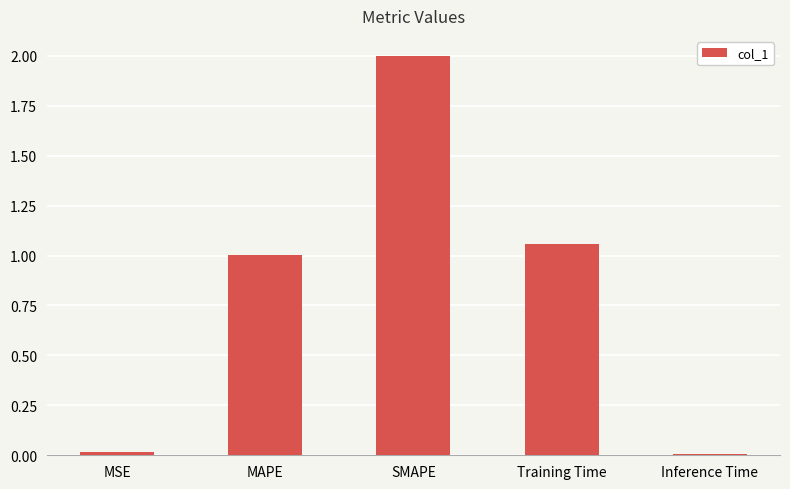

The value at Training Time is 0.6. True or false?

False